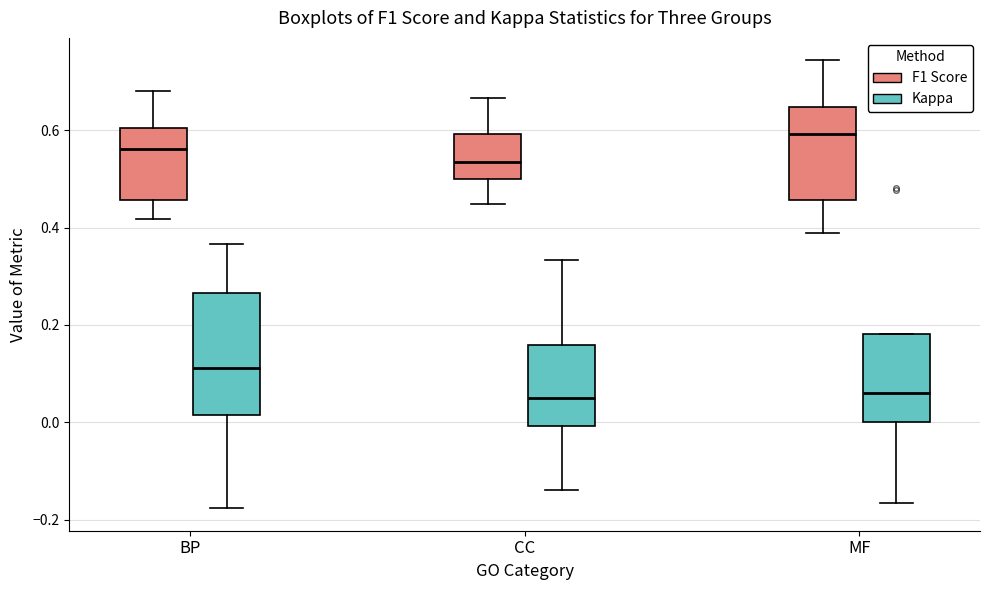

Where does the upper whisker of the box for CC (Kappa) end on the y-axis? The values are not printed on the chart, so give them approximately, as read against the axis.

0.34